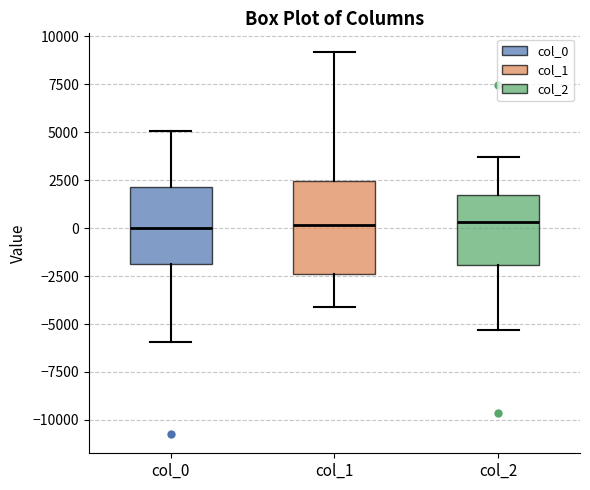

Reading left to right, transcribe this box plot: for each box, give where its median line is, the range the box spans, and where its two whiskers end, as read against the y-axis. The values are not printed on the chart, so give them approximately, as read against the axis.

col_0: median 0, box -2000 to 2000, whiskers -6000 to 5000
col_1: median 0, box -2500 to 2500, whiskers -4000 to 9000
col_2: median 500, box -2000 to 1500, whiskers -5500 to 3500